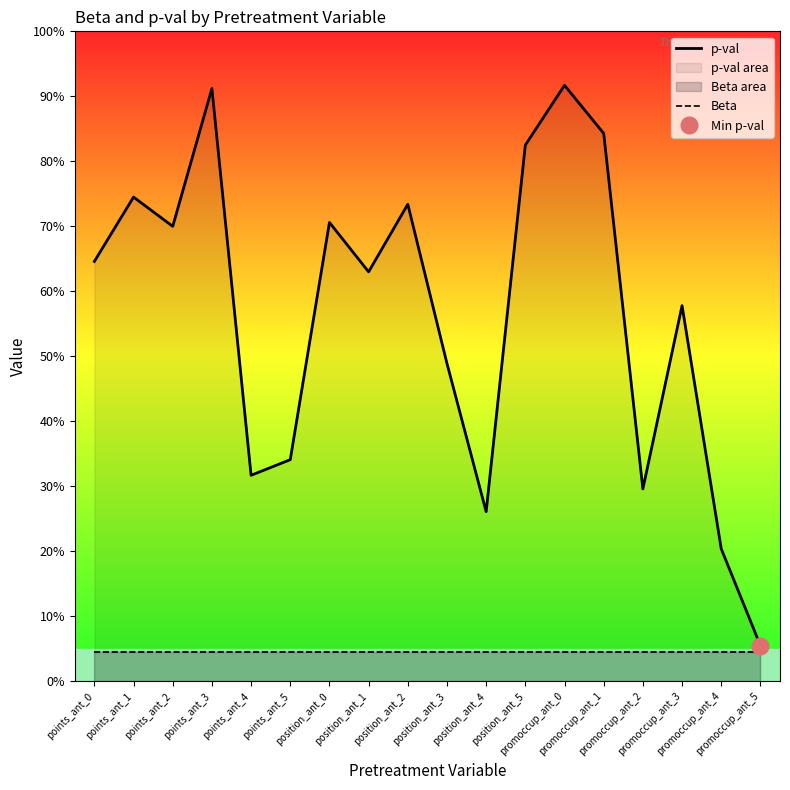

What position from the right is promoccup_ant_4?

2